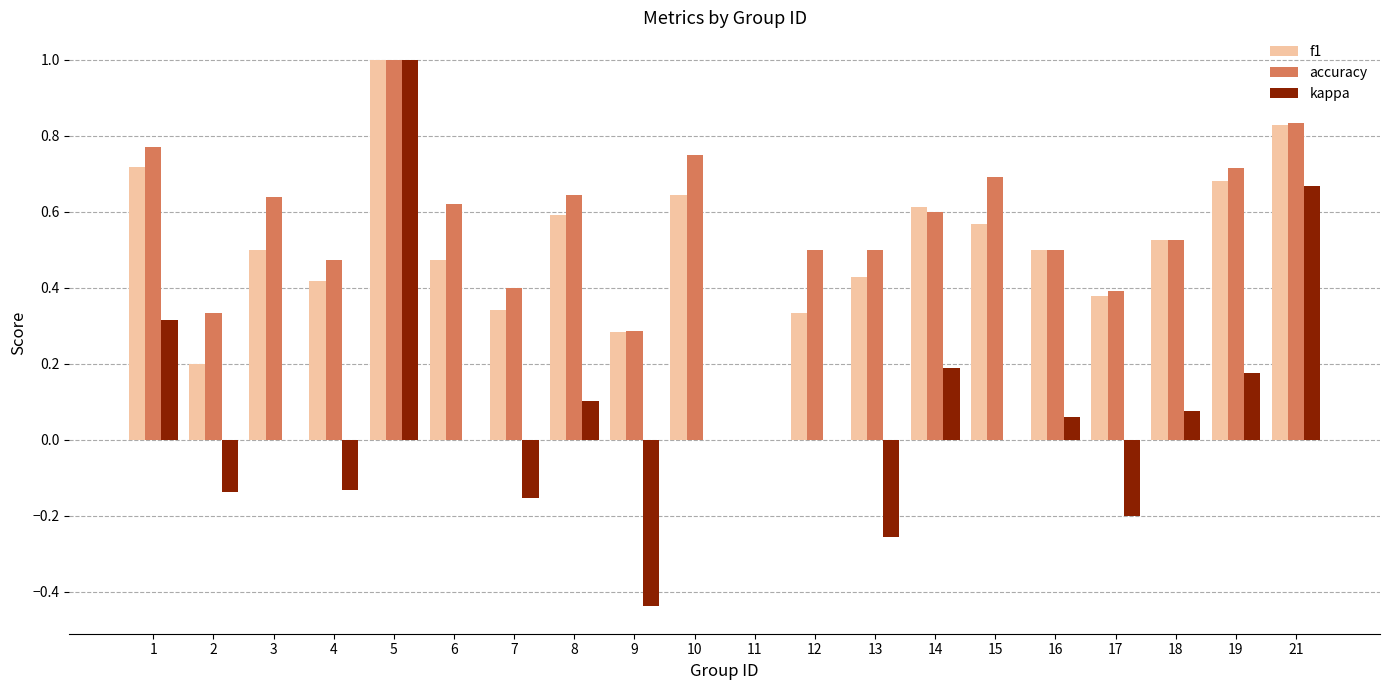

Is the value of f1 at 15 greater than the value of kappa at 10?

Yes